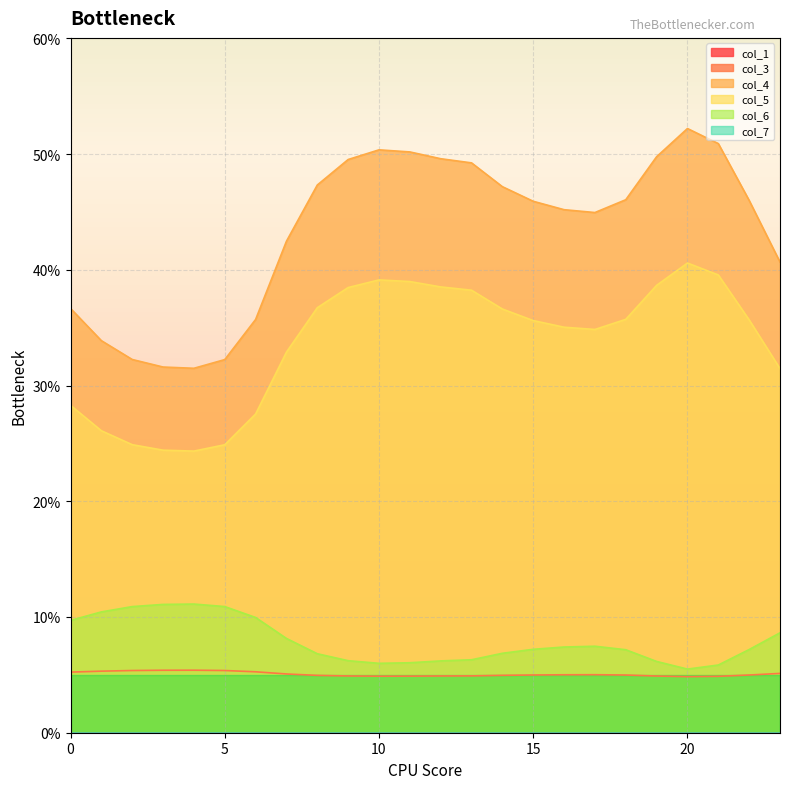

Is the value of col_5 at 6 greater than the value of col_4 at 11?

No